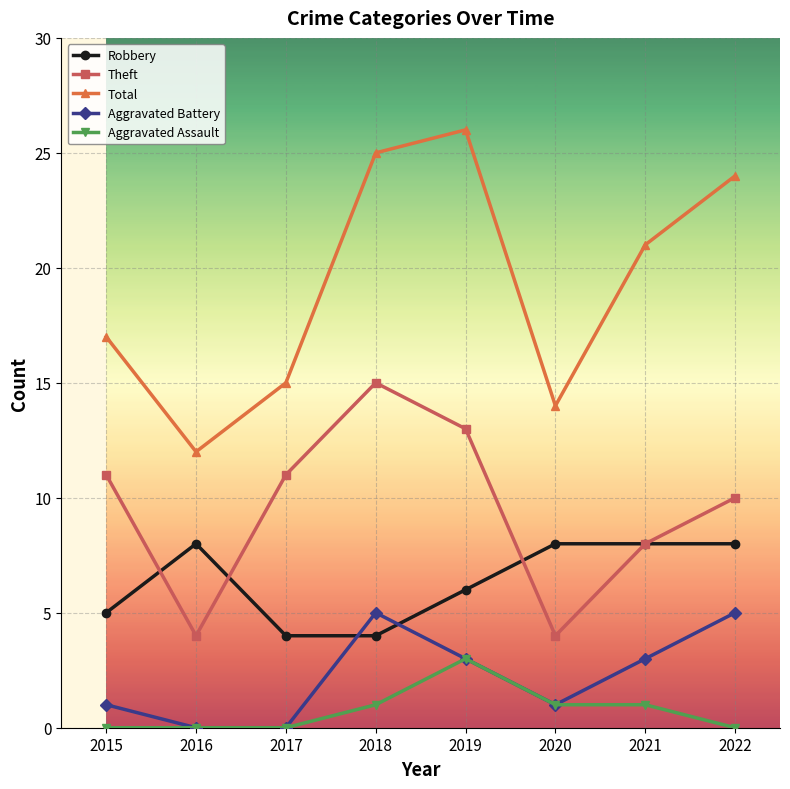

Which series changed the most between 2015 and 2021?

Total